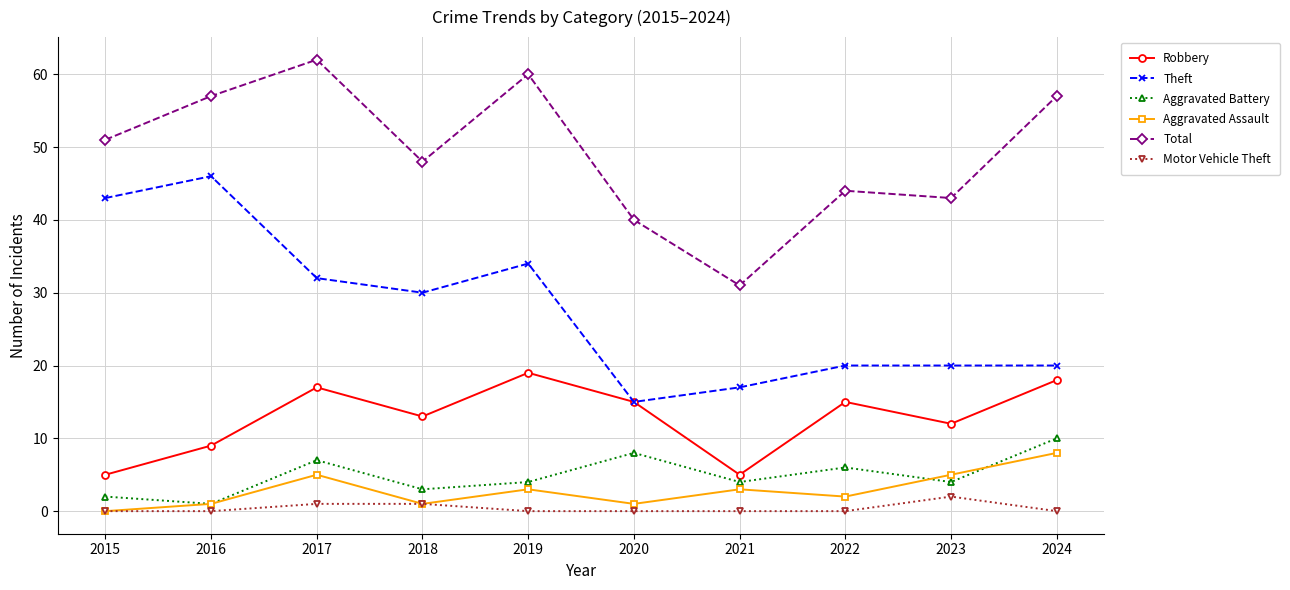

True or false: Aggravated Assault and Theft intersect in this chart.

False